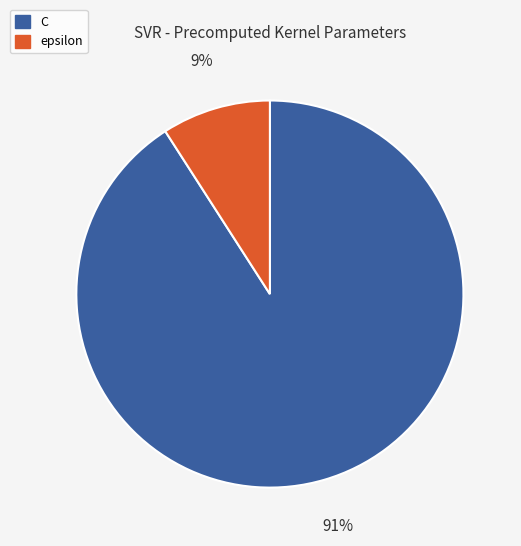

To the nearest percent, what percentage of the pie is C?

91%